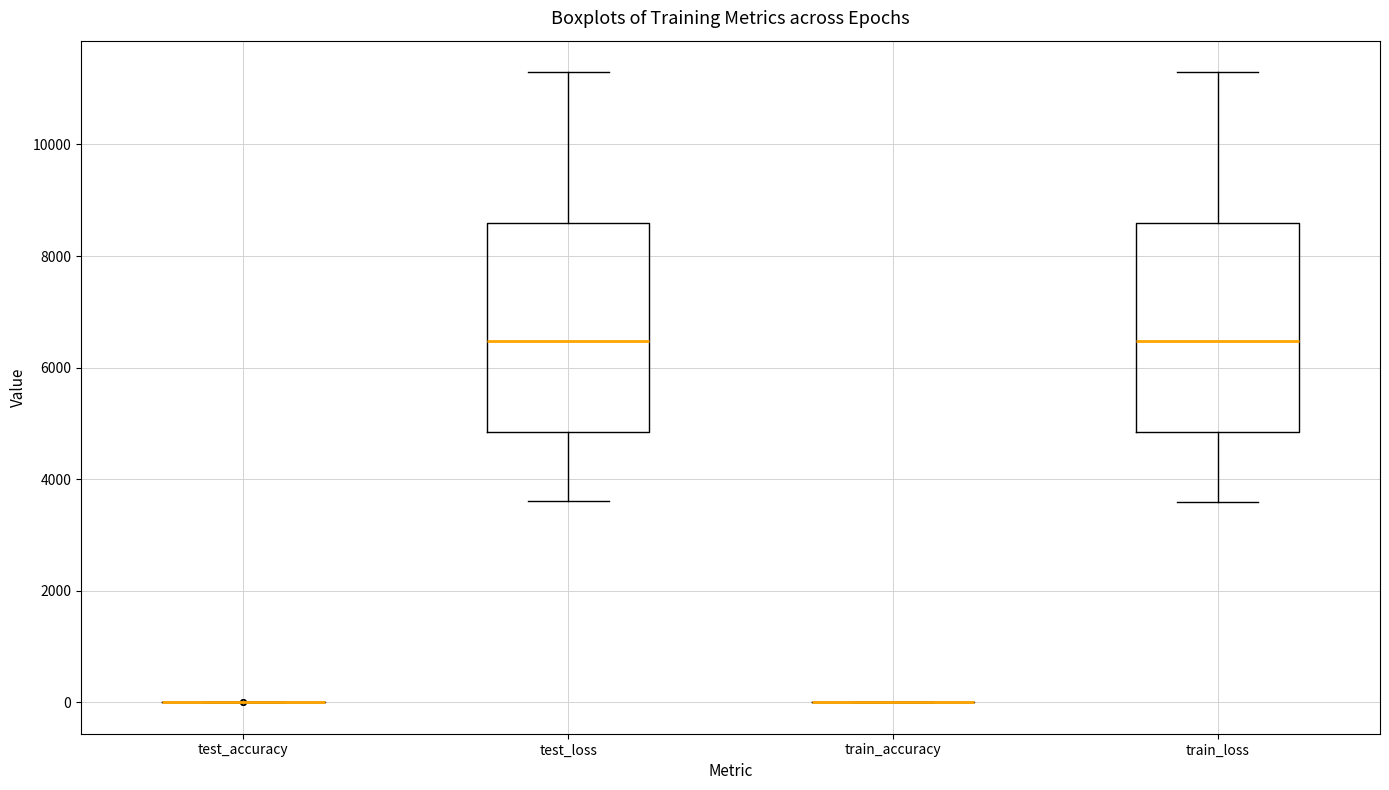

Reading left to right, transcribe this box plot: for each box, give where its median line is, the range the box spans, and where its two whiskers end, as read against the y-axis. The values are not printed on the chart, so give them approximately, as read against the axis.

test_accuracy: box collapsed to a line at 0, whiskers 0 to 0
test_loss: median 6400, box 4800 to 8600, whiskers 3600 to 11200
train_accuracy: box collapsed to a line at 0, whiskers 0 to 0
train_loss: median 6400, box 4800 to 8600, whiskers 3600 to 11200